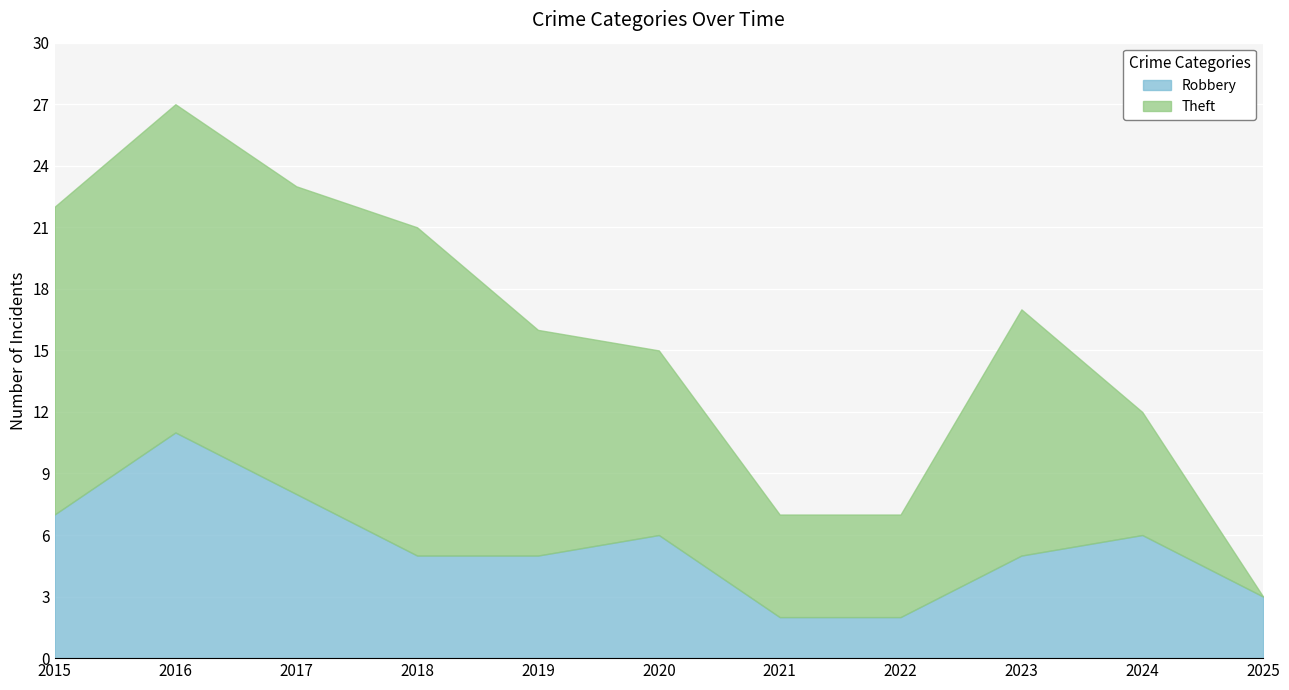

Rank the categories by value from highest to lowest.

2016, 2017, 2015, 2020, 2024, 2018, 2019, 2023, 2025, 2021, 2022